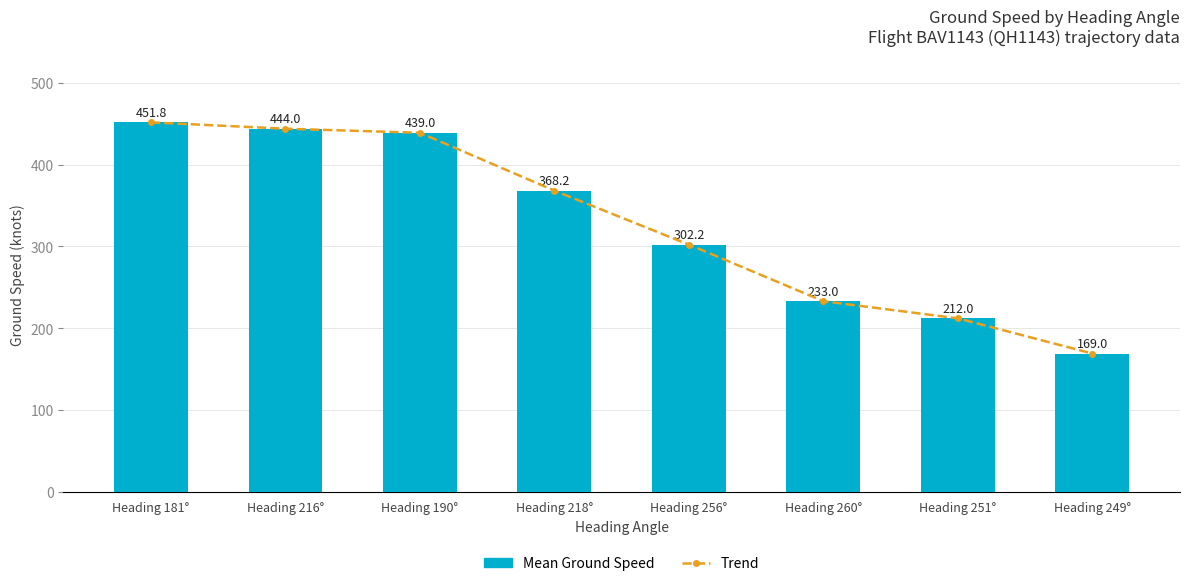

What position from the right is Heading 190°?

6